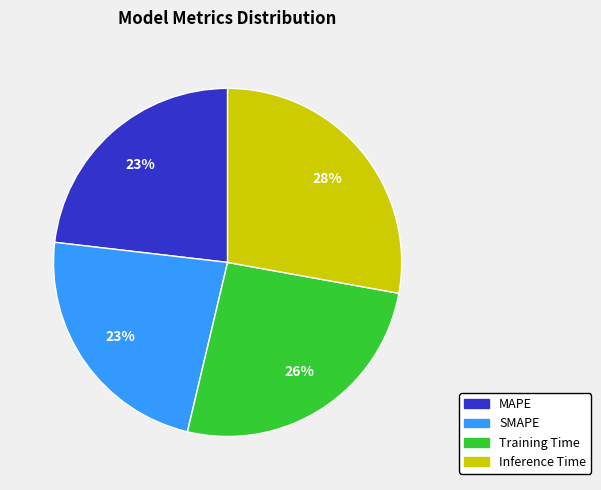

Do MAPE and Training Time together represent more than half of the pie?

No